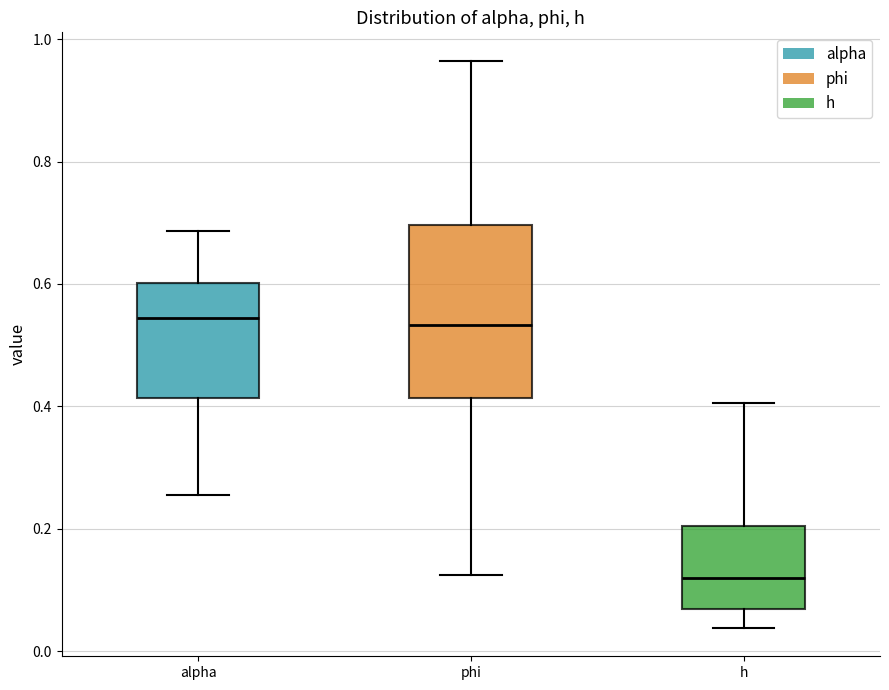

Where does the upper whisker of the box for phi end on the y-axis? The values are not printed on the chart, so give them approximately, as read against the axis.

0.96